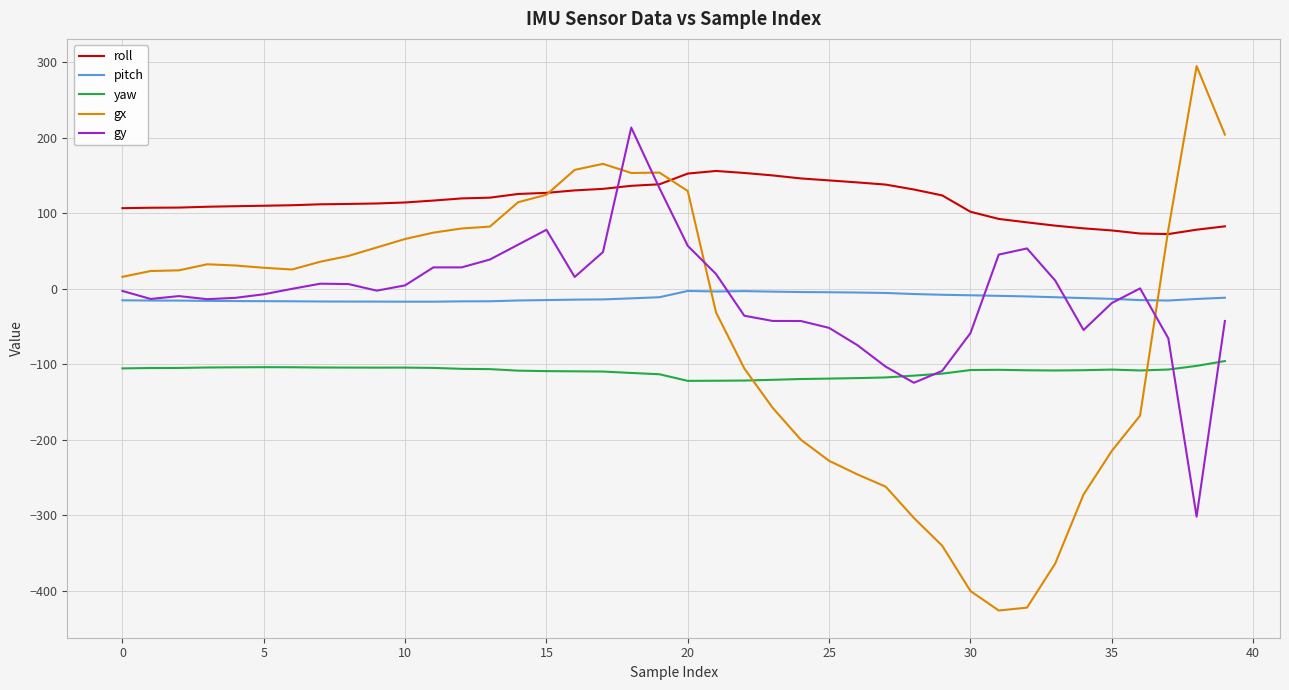

Which series has the largest total across all categories?

roll